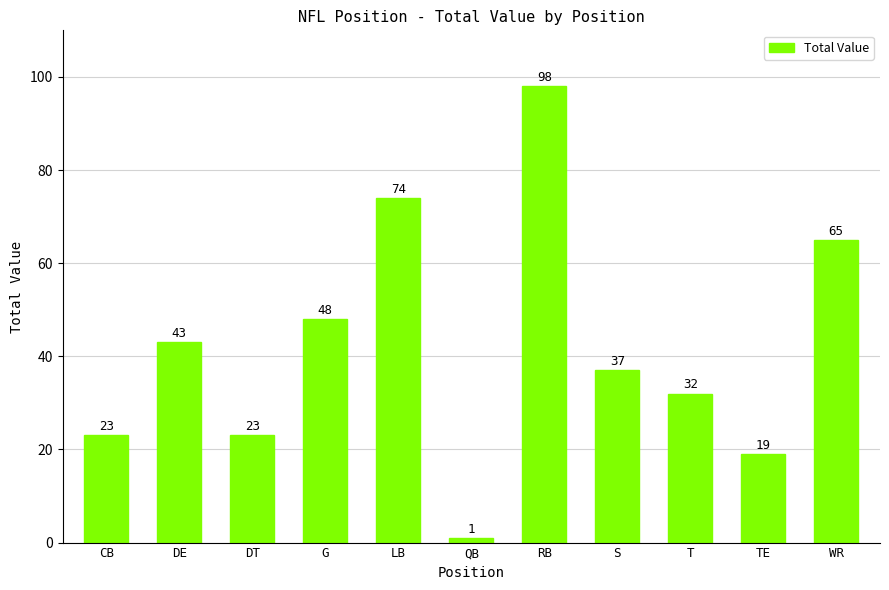

Reading right to left, list all the values displayed in this chart.

WR=65	TE=19	T=32	S=37	RB=98	QB=1	LB=74	G=48	DT=23	DE=43	CB=23